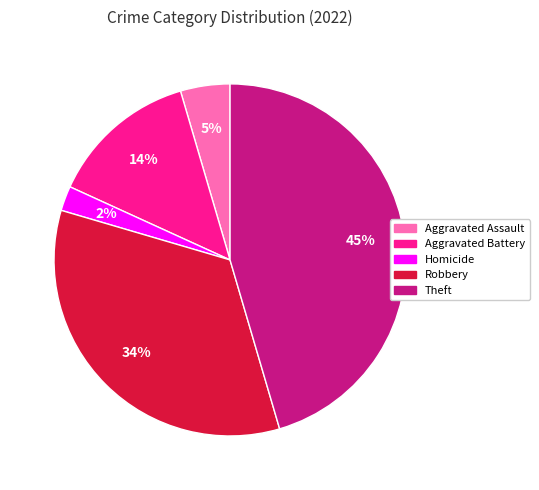

Which slice is the largest?

Theft